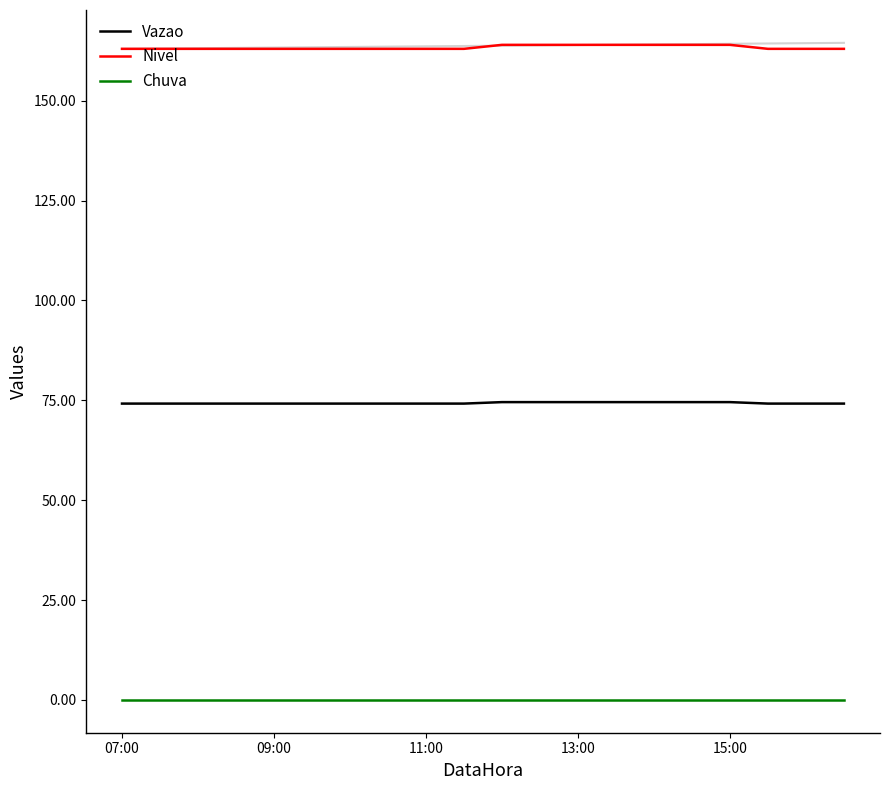

List the series in order of their overall mean, highest first.

Nivel, Vazao, Chuva